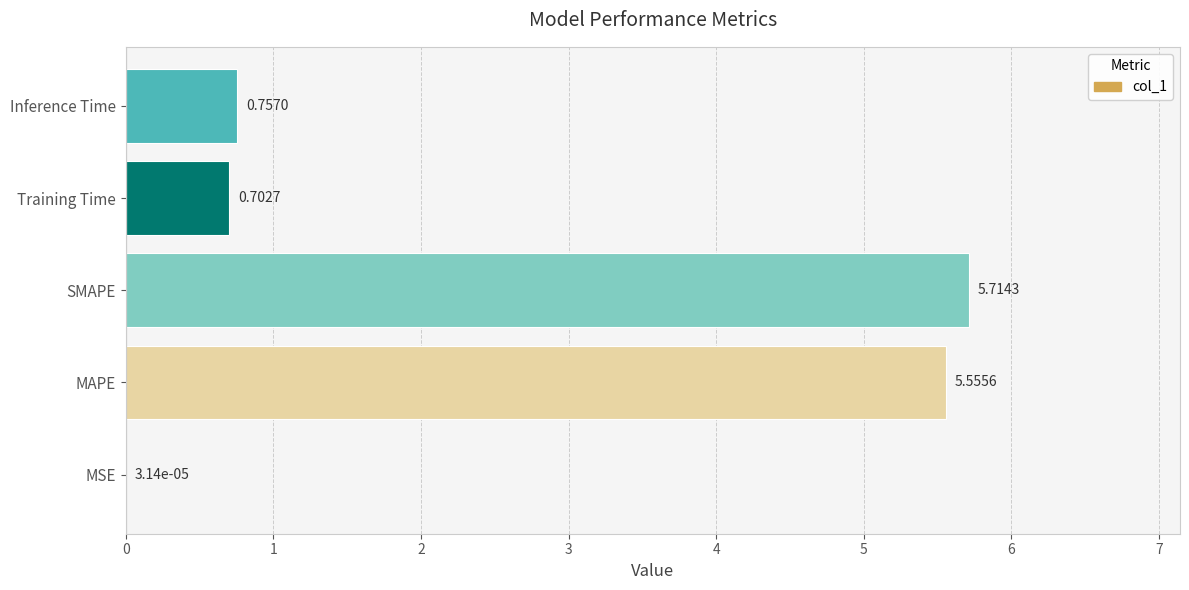

Between Inference Time and MSE, which is larger?

Inference Time